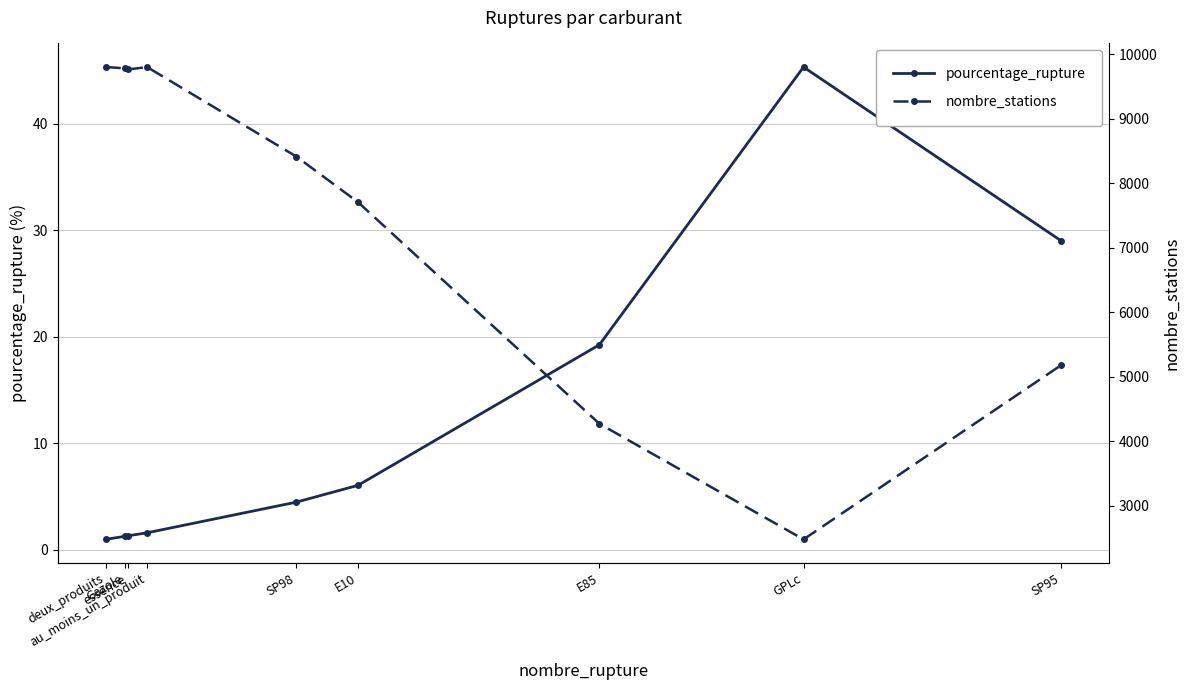

At which category does the chart reach its peak across all series?

deux_produits